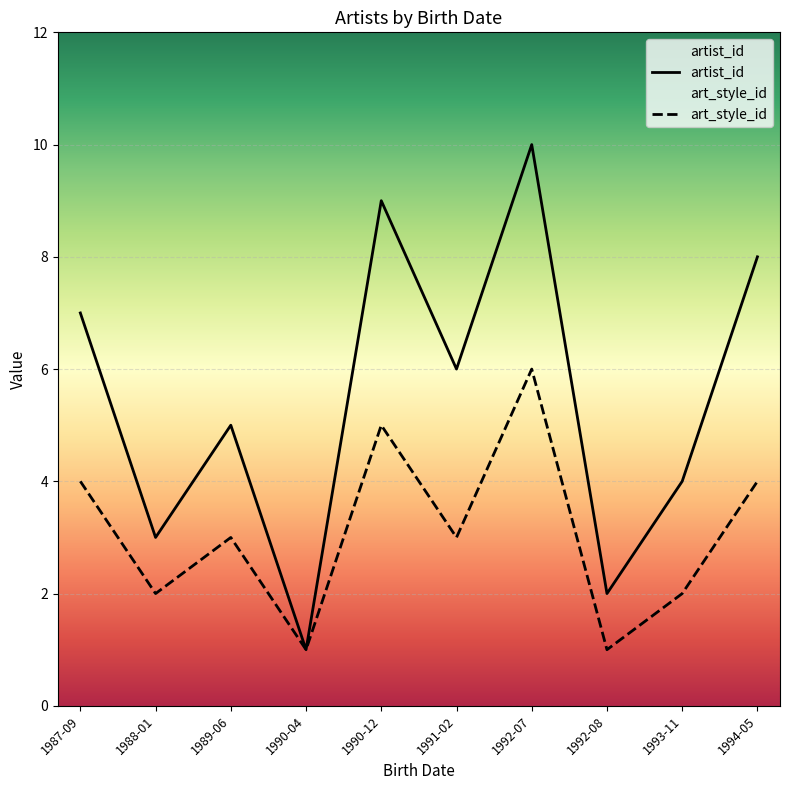

Rank the categories by art_style_id value from lowest to highest.

1990-04, 1992-08, 1988-01, 1993-11, 1989-06, 1991-02, 1987-09, 1994-05, 1990-12, 1992-07